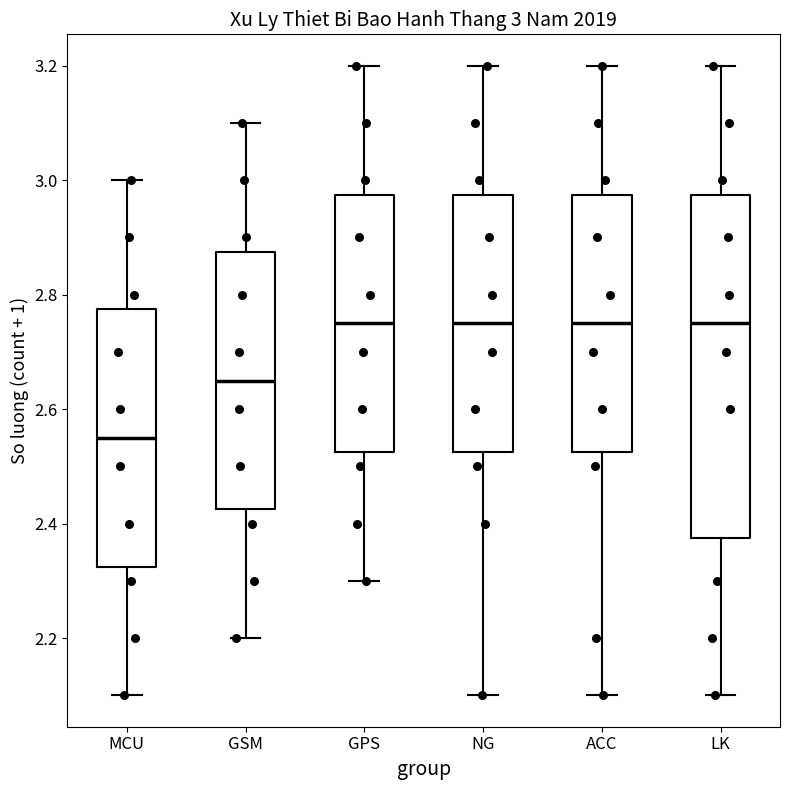

Which box is the tallest, from its lower edge to its upper edge?

LK